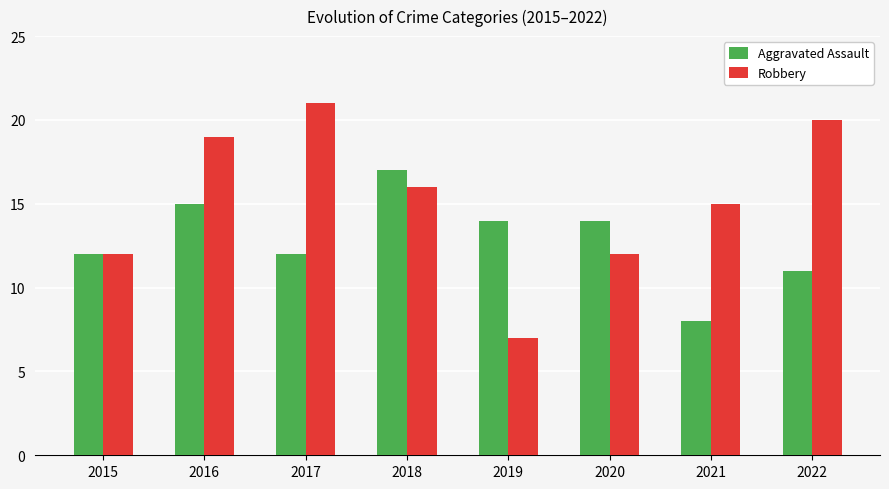

What is the difference between the highest and lowest values at 2016?

4